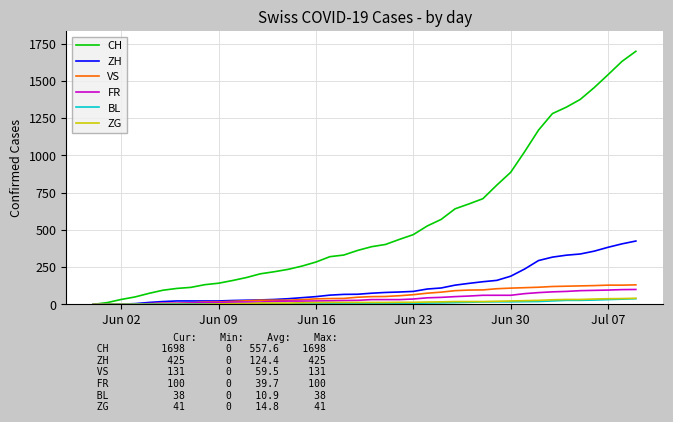

Which series has the largest range (max minus min)?

CH